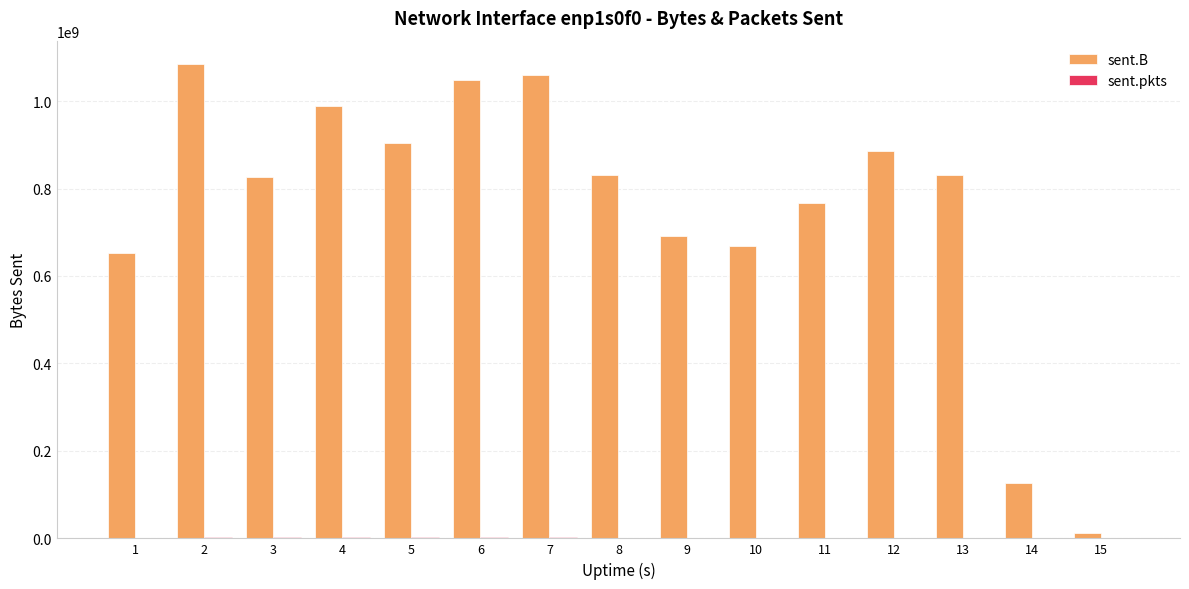

True or false: sent.B has a value of 903235209 at 5.

True